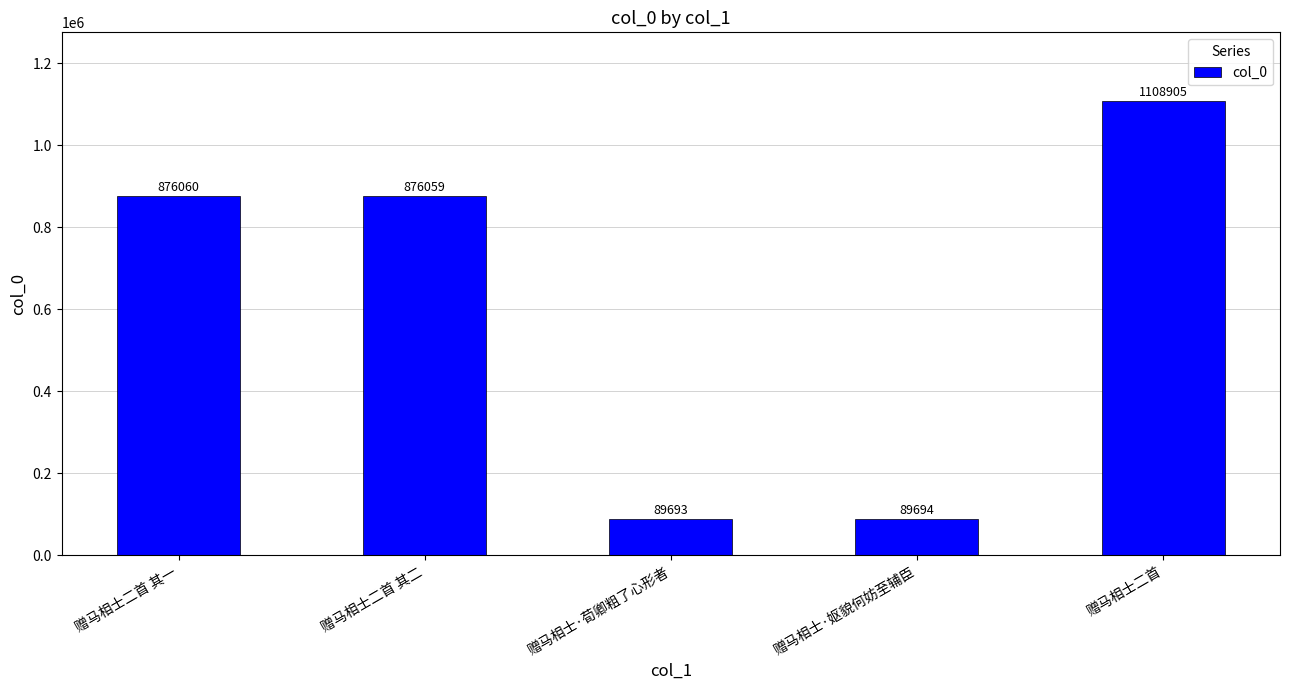

What is the change in value from 赠马相士二首 其一 to 赠马相士二首 其二?

-1